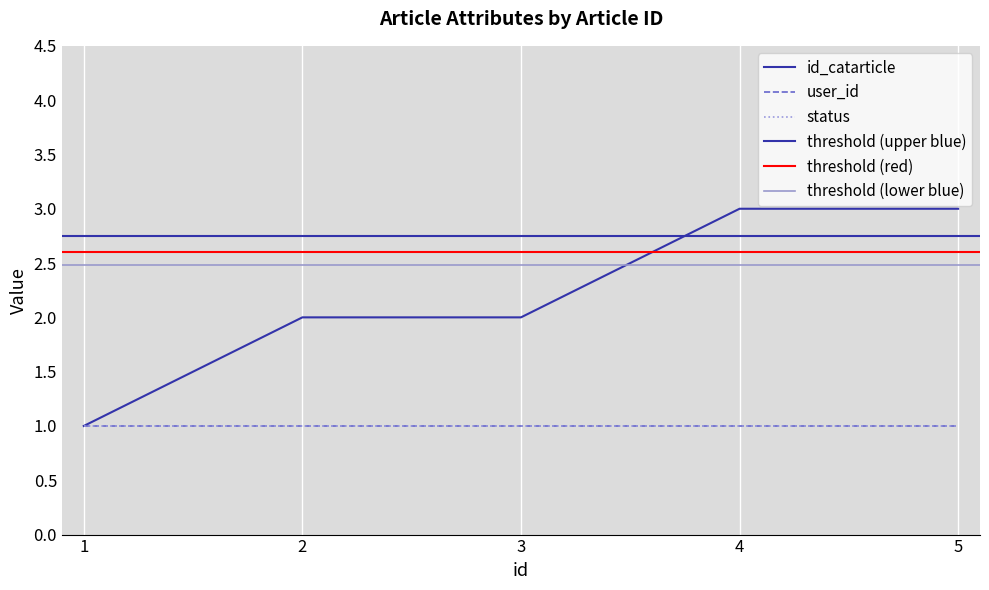

What is the highest value of the id_catarticle series?

3